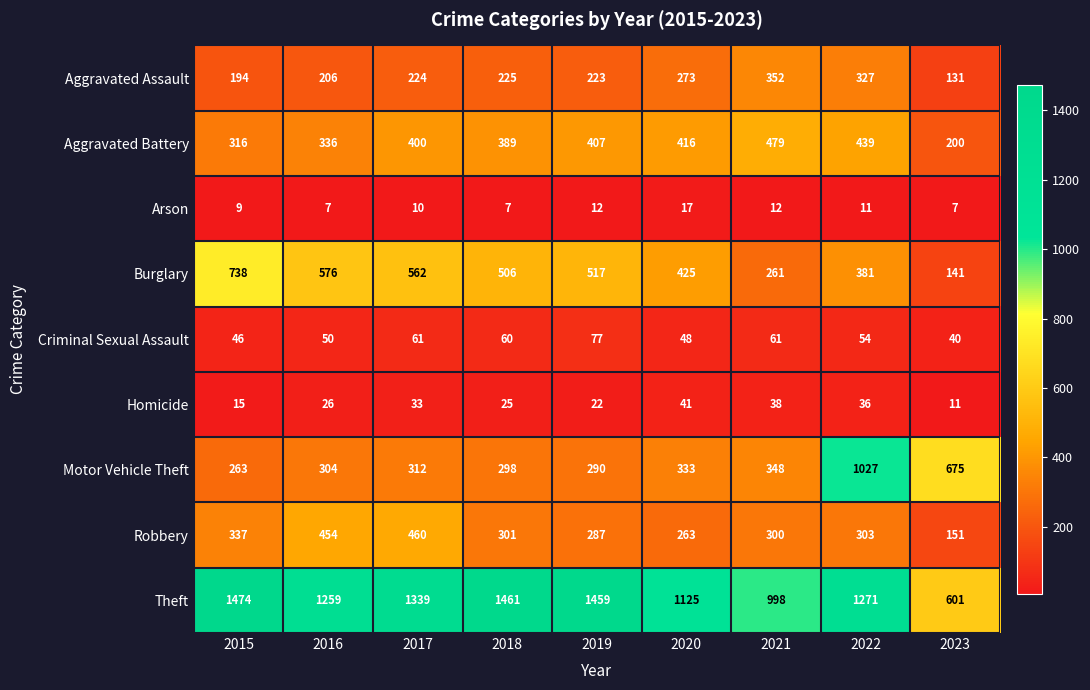

Which series has the largest total across all categories?

Theft